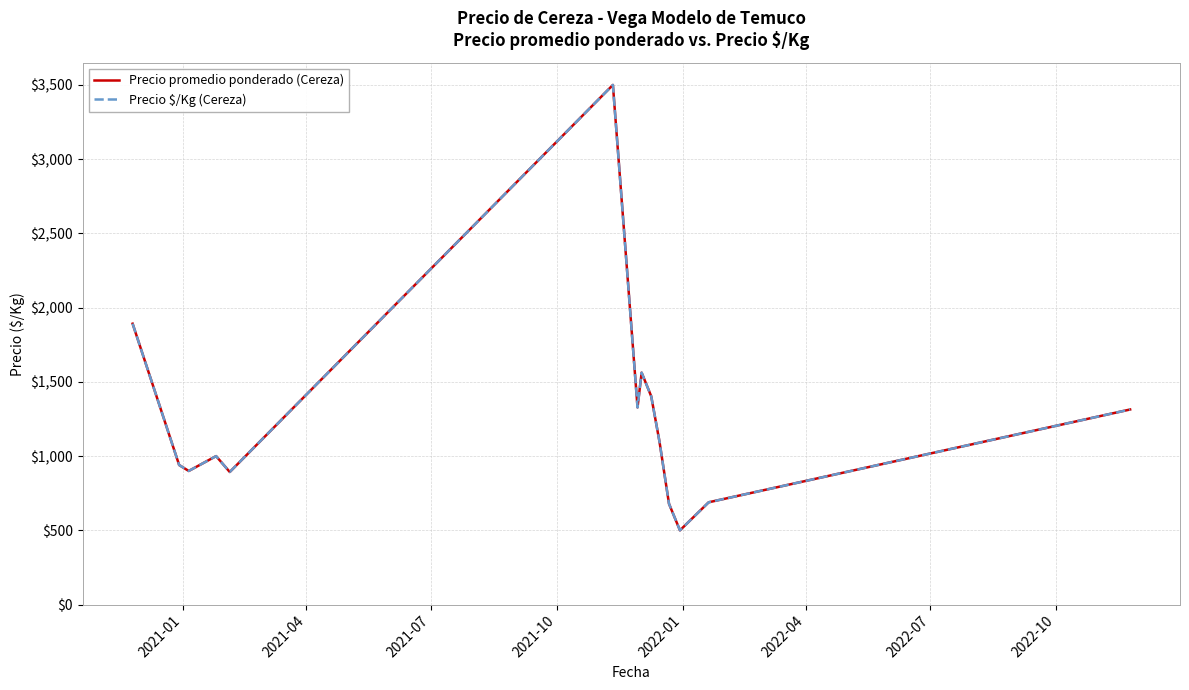

Does the chart have visible grid lines?

Yes